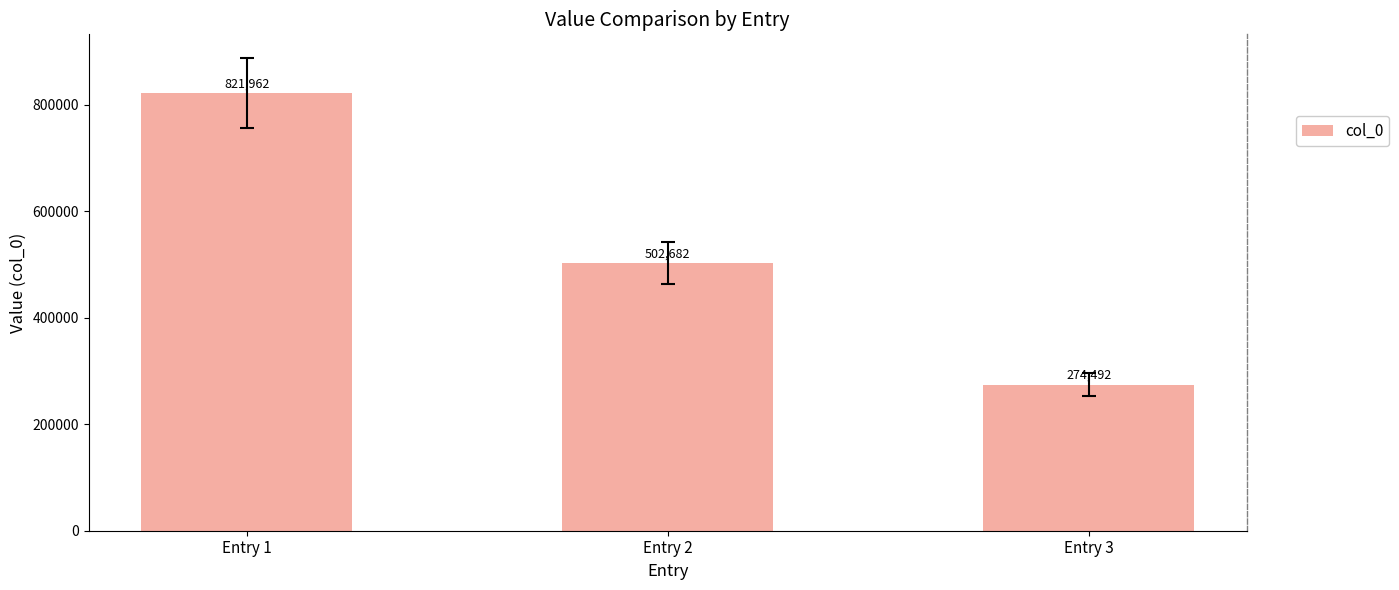

What is the change in value from Entry 1 to Entry 2?

-319280